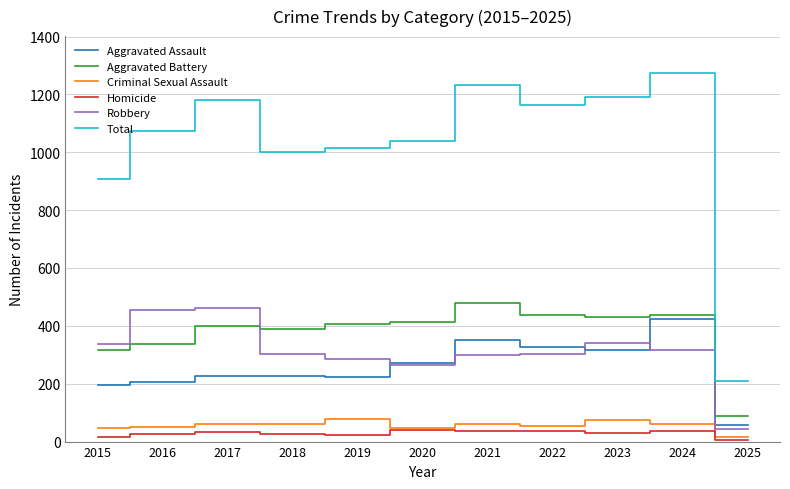

At which label is Aggravated Battery closest to 284?

2015